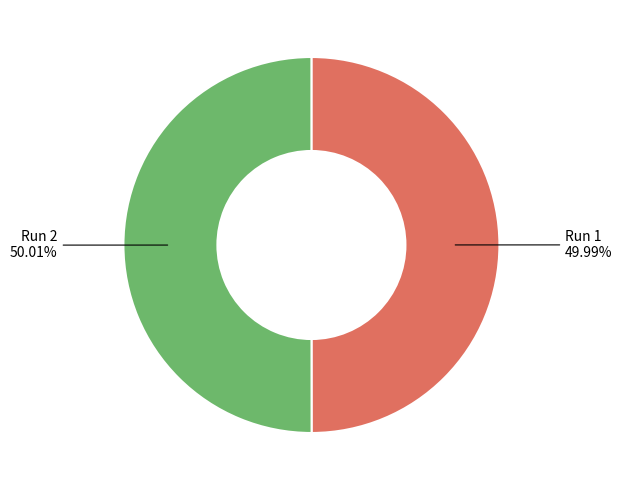

Does any single category account for the majority?

Yes